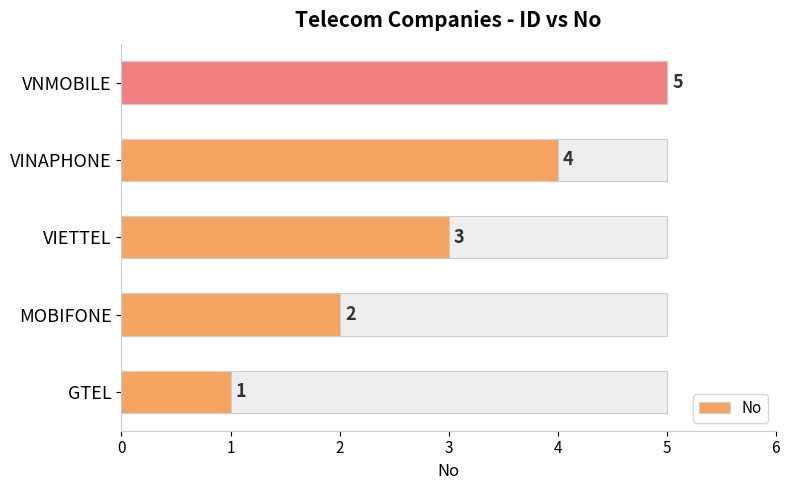

How many bars are there in total?

5